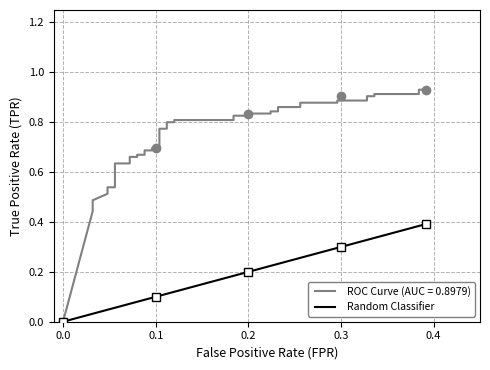

What is the value of the 14th point from the left?

0.1